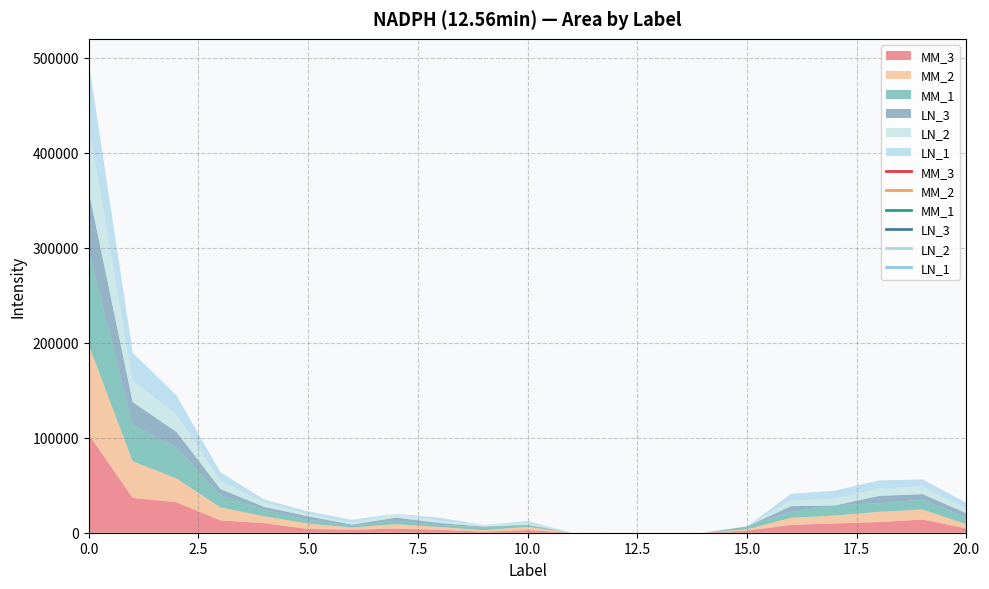

Reading left to right, what are all the values shown in this chart?

MM_3: 0=103345.7	1=36724.2	2=32093.1	3=12985.0	4=10059.6	5=3950.2	6=3165.5	7=4361.8	8=3063.2	9=1165.6	10=2776.6	11=0.0	12=0.0	13=0.0	14=0.0	15=2155.3	16=8235.8	17=9754.9	18=11167.7	19=13901.2	20=4504.4
MM_2: 0=94153.0	1=38511.1	2=25034.7	3=13665.9	4=7220.5	5=5606.0	6=2307.6	7=4688.6	8=2877.9	9=1570.8	10=3388.5	11=0.0	12=0.0	13=0.0	14=0.0	15=1430.1	16=7448.3	17=8341.0	18=10809.3	19=10515.5	20=4474.8
MM_1: 0=99068.8	1=37538.5	2=32597.8	3=12548.4	4=7079.4	5=3918.9	6=2252.5	7=3541.2	8=2218.2	9=3007.1	10=1924.4	11=0.0	12=0.0	13=0.0	14=0.0	15=3058.4	16=6455.3	17=10625.2	18=9045.9	19=10420.0	20=6781.7
LN_3: 0=62967.9	1=24819.2	2=16386.4	3=6786.1	4=2824.9	5=3819.2	6=909.0	7=3297.1	8=2057.2	9=722.0	10=418.8	11=0.0	12=0.0	13=0.0	14=0.0	15=0.0	16=5860.6	17=0.0	18=7716.5	19=5788.3	20=4700.1
LN_2: 0=69732.4	1=22625.6	2=18259.6	3=8693.8	4=4511.6	5=2433.3	6=2041.3	7=4022.6	8=2396.6	9=1571.4	10=2015.8	11=0.0	12=0.0	13=0.0	14=0.0	15=0.0	16=5666.5	17=7255.6	18=7632.6	19=8366.9	20=4650.0
LN_1: 0=65955.5	1=29378.1	2=20156.0	3=8930.6	4=3183.8	5=2690.6	6=2929.7	7=0.0	8=3207.1	9=0.0	10=1817.8	11=0.0	12=0.0	13=0.0	14=0.0	15=0.0	16=7248.6	17=8306.1	18=8648.8	19=7095.1	20=6344.3